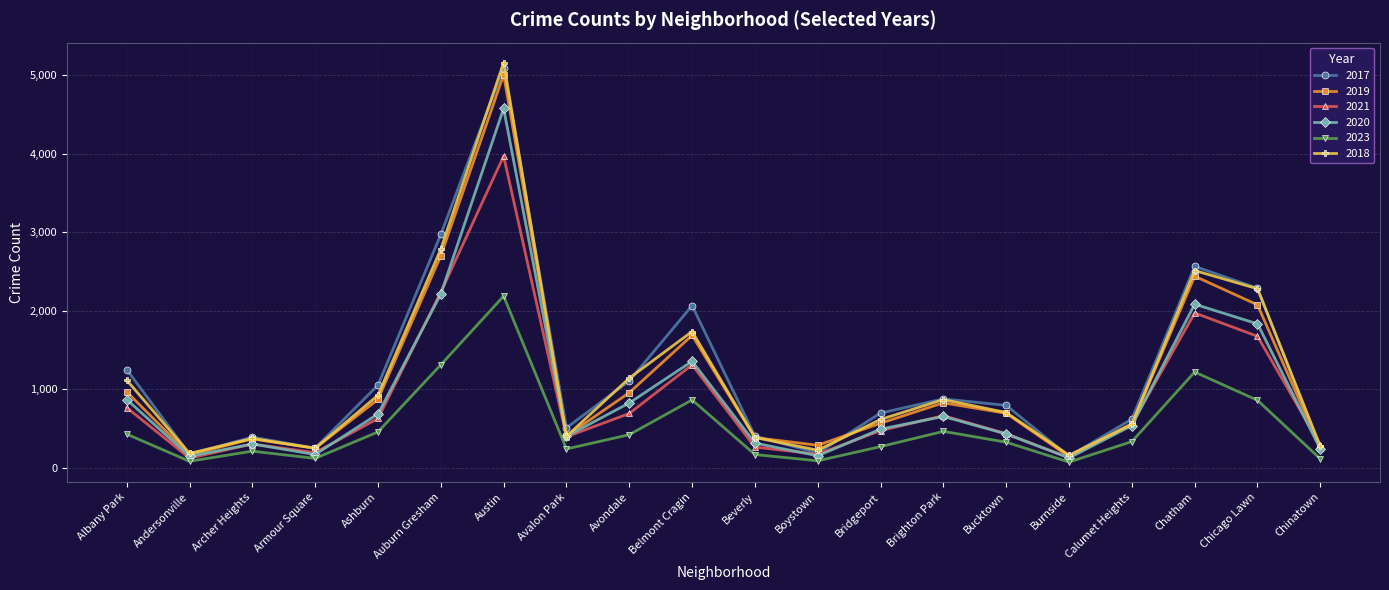

At which label does 2021 reach its peak?

Austin